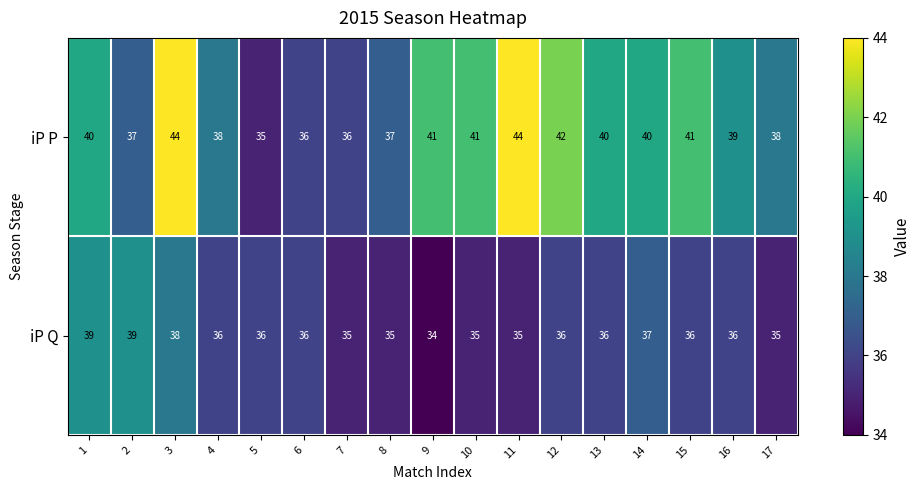

Rank the series by their maximum value, from lowest to highest.

iP Q, iP P